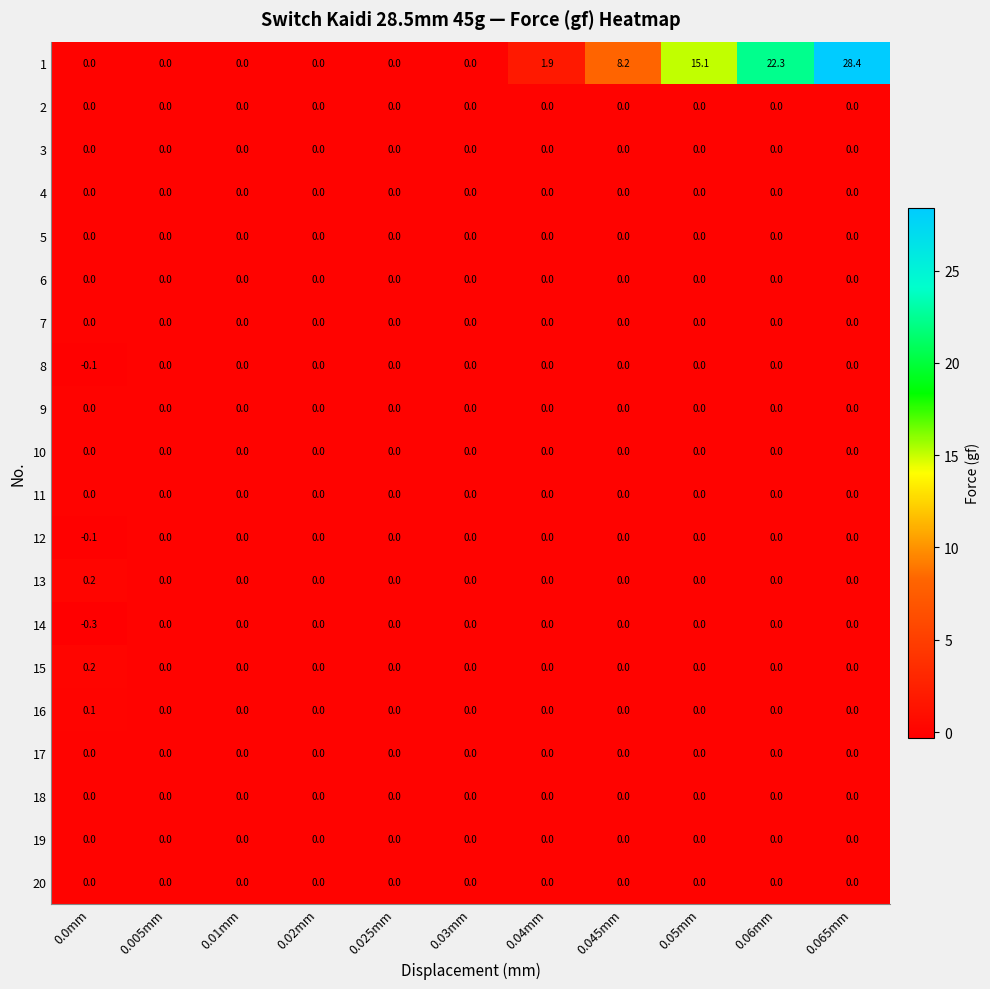

At which category is the sum across all series the highest?

0.065mm